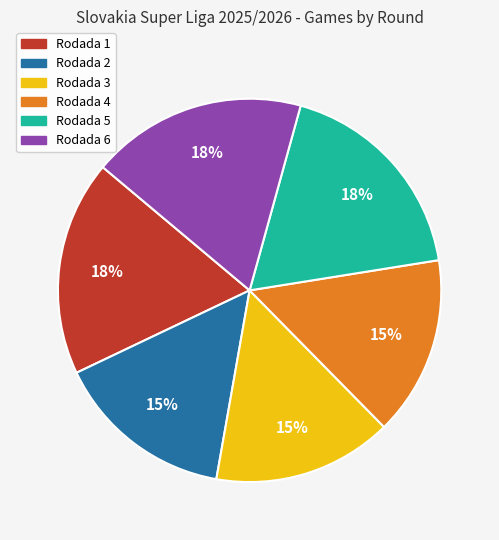

True or false: Rodada 5 accounts for 18% of the total.

True